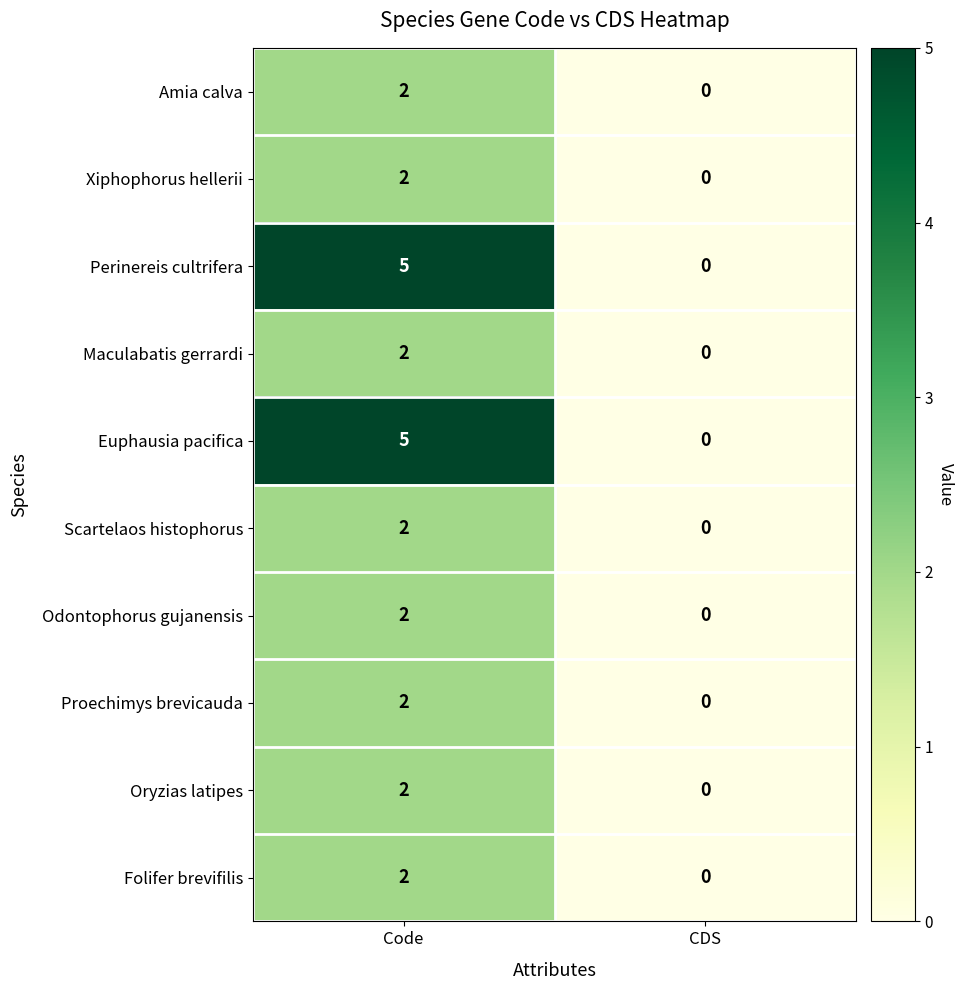

Is it true that Xiphophorus hellerii equals -1 at CDS?

False